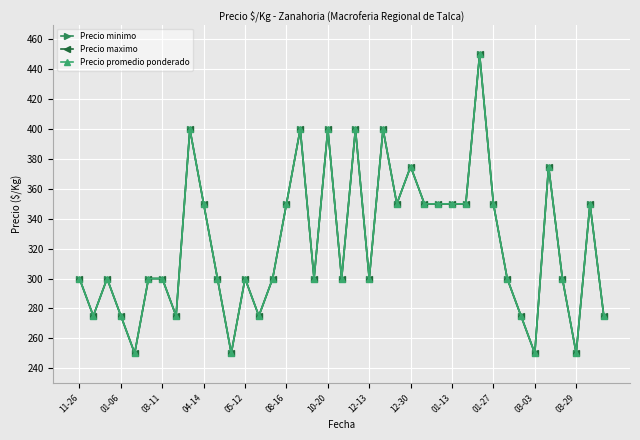

Does the chart display data point markers on the line(s)?

Yes